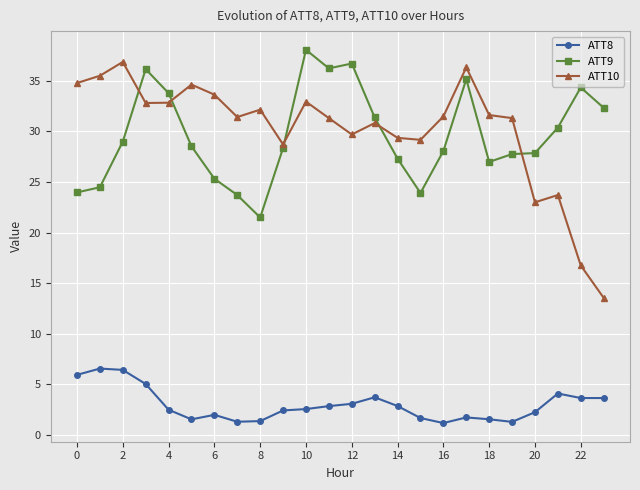

True or false: ATT8 and ATT10 cross at least once.

False